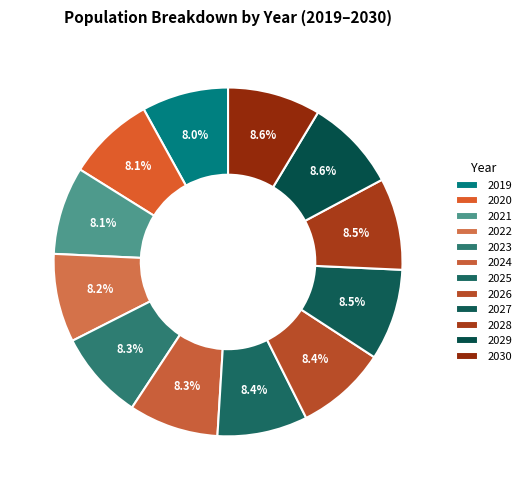

To the nearest percent, what is the combined percentage of 2019 and 2027?

17%